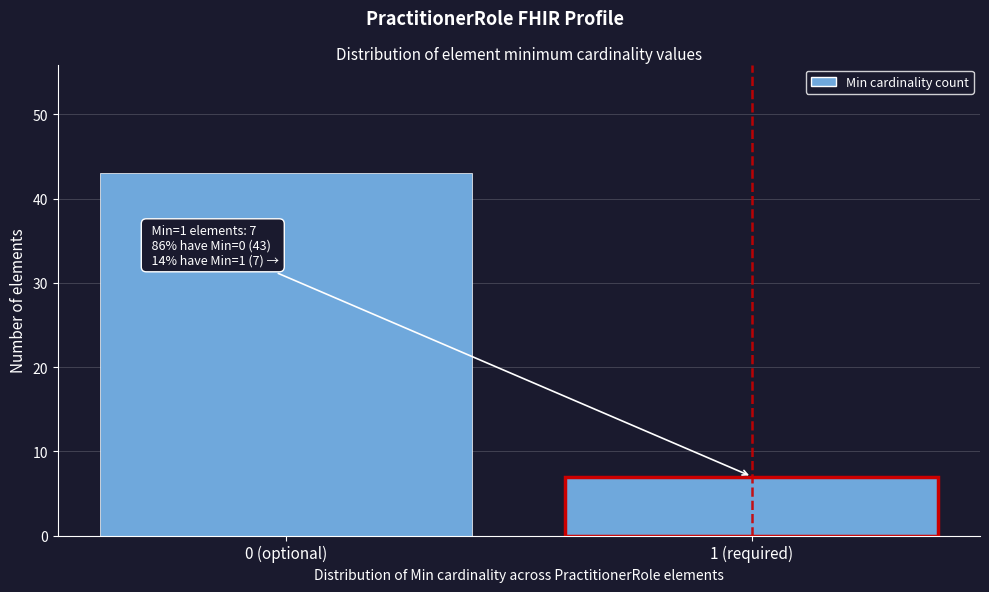

Reading right to left, list all the values displayed in this chart.

7	43